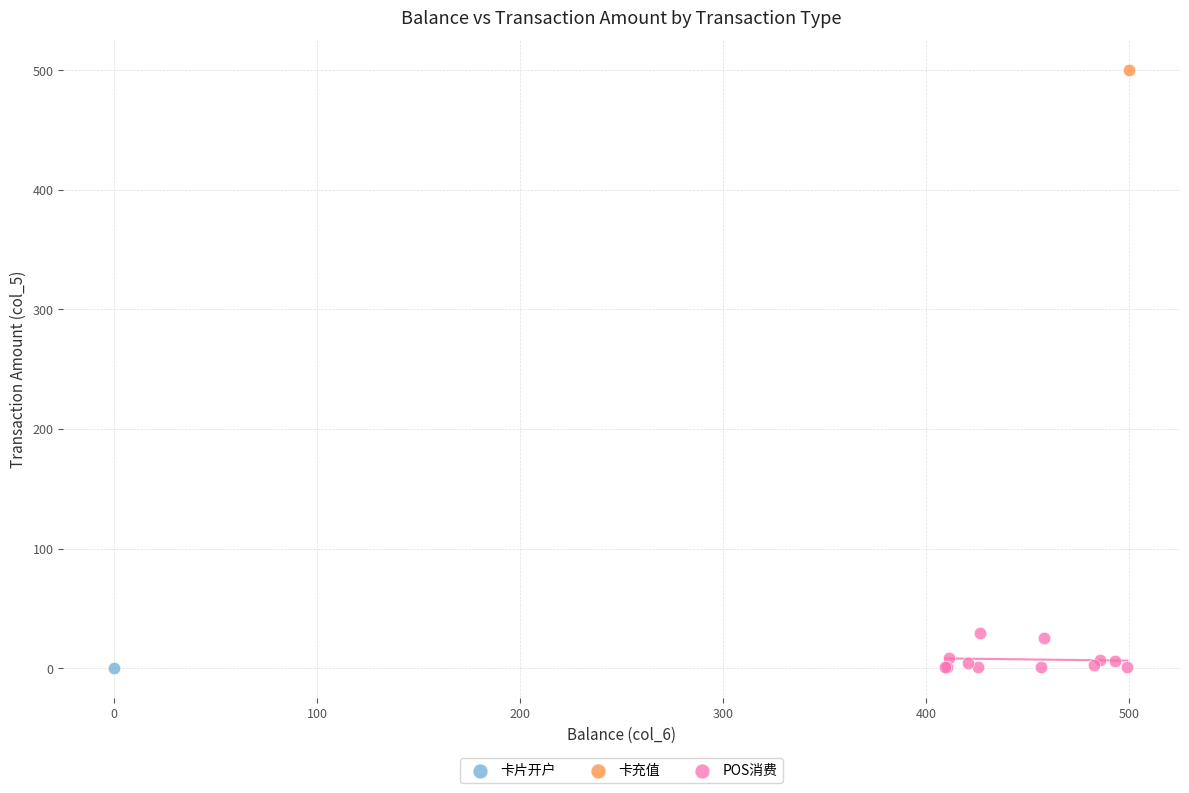

What are all the series names shown in the legend?

卡片开户, 卡充值, POS消费